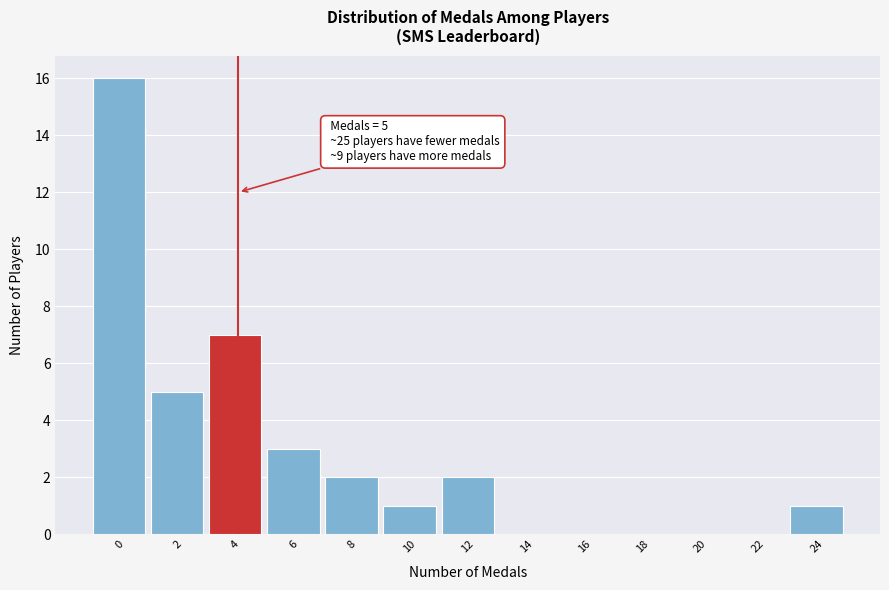

Reading left to right, transcribe all the data shown in this chart.

0=16	2=5	4=7	6=3	8=2	10=1	12=2	14=0	16=0	18=0	20=0	22=0	24=1